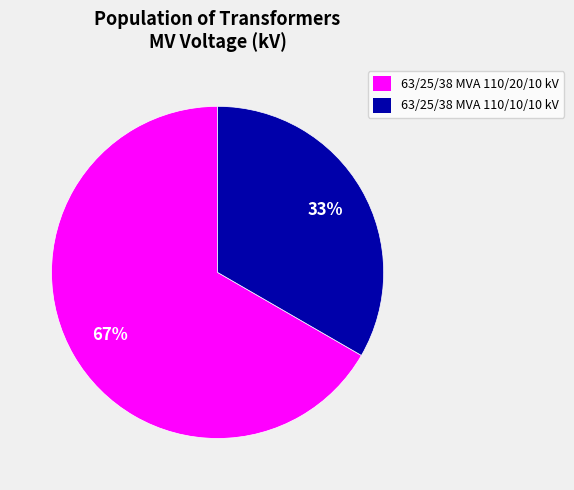

Which category has the biggest portion of the pie?

63/25/38 MVA 110/20/10 kV